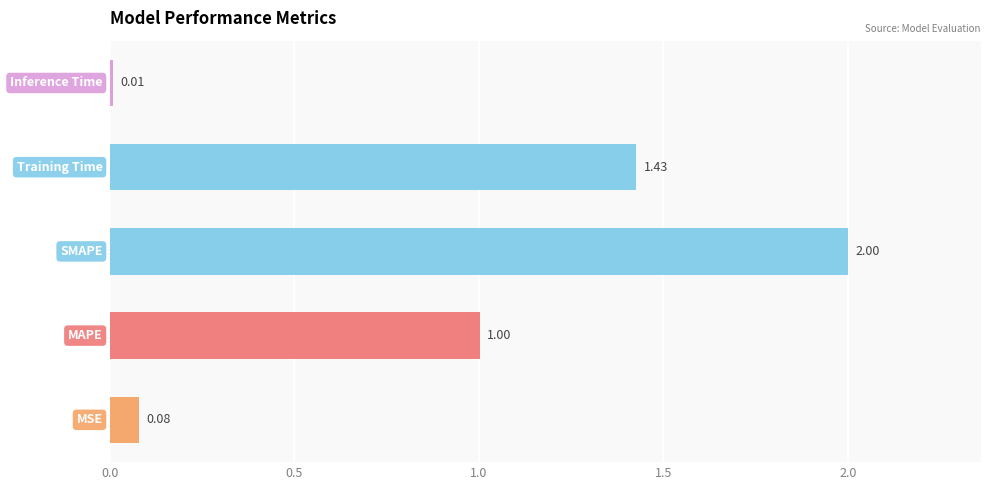

What is the difference between the second highest and second lowest values?

1.3